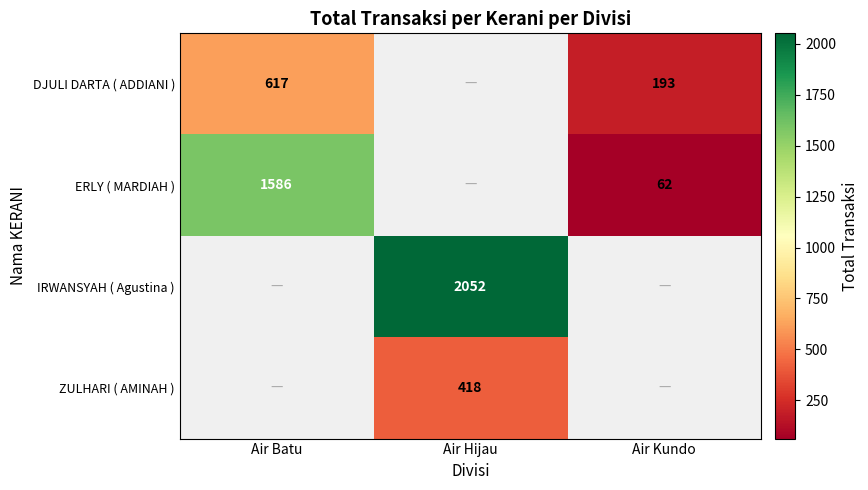

Is the value of DJULI DARTA ( ADDIANI ) at Air Kundo greater than the value of IRWANSYAH ( Agustina ) at Air Hijau?

No